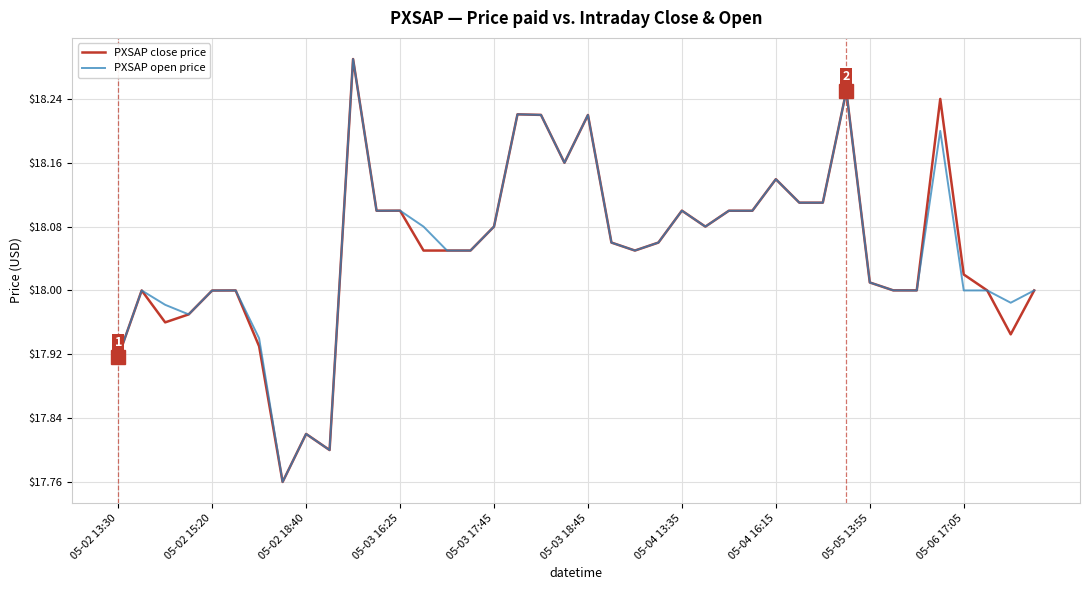

How many lines are shown in the chart?

2